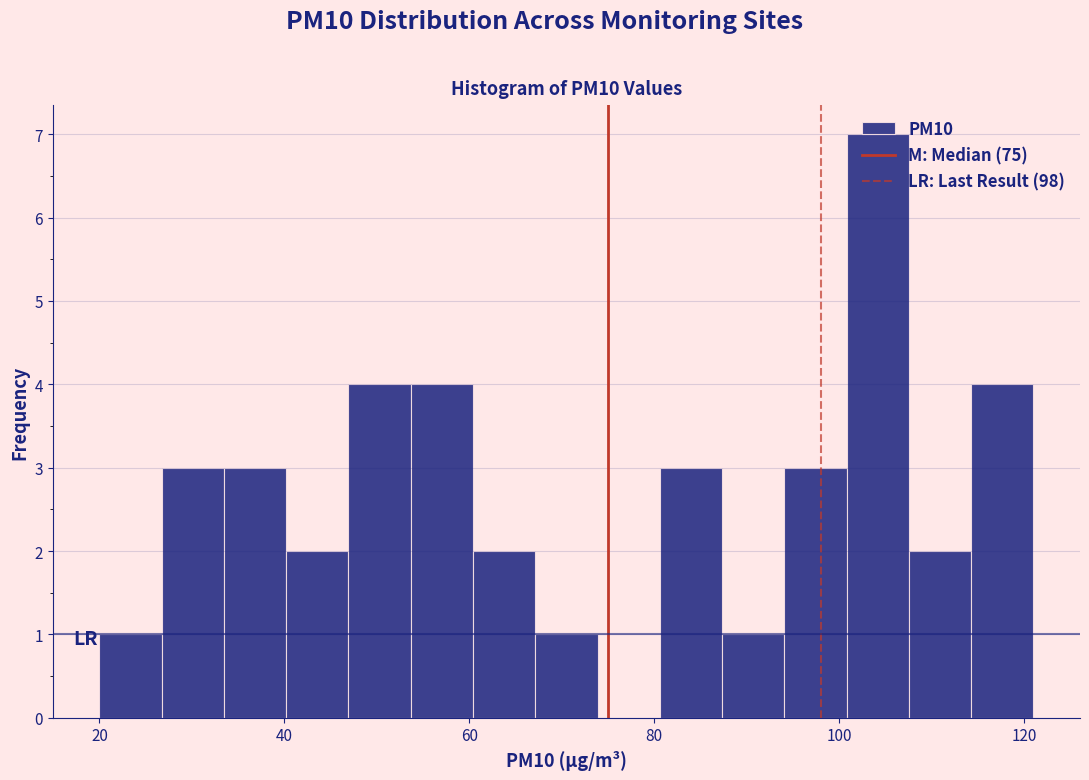

Around what value on the x-axis is the tallest bar? Give the approximate position of its centre, as read against the axis.

104